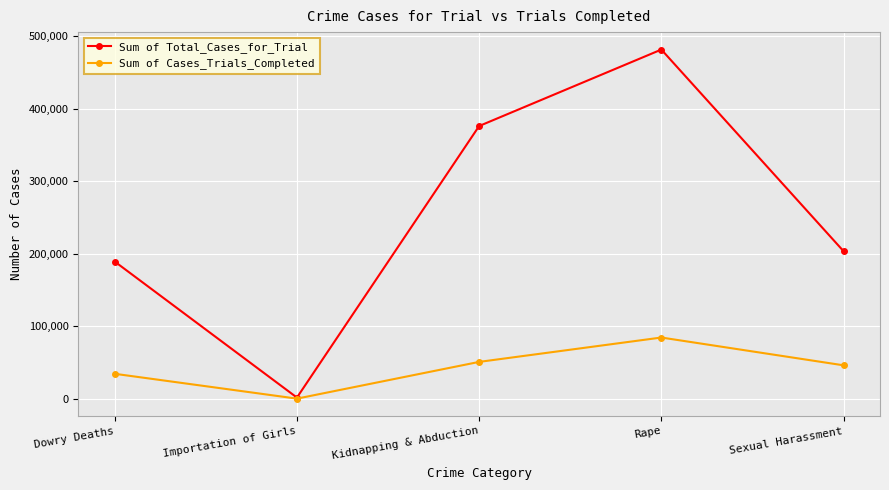

Which category has the lowest value in the Sum of Total_Cases_for_Trial series?

Importation of Girls